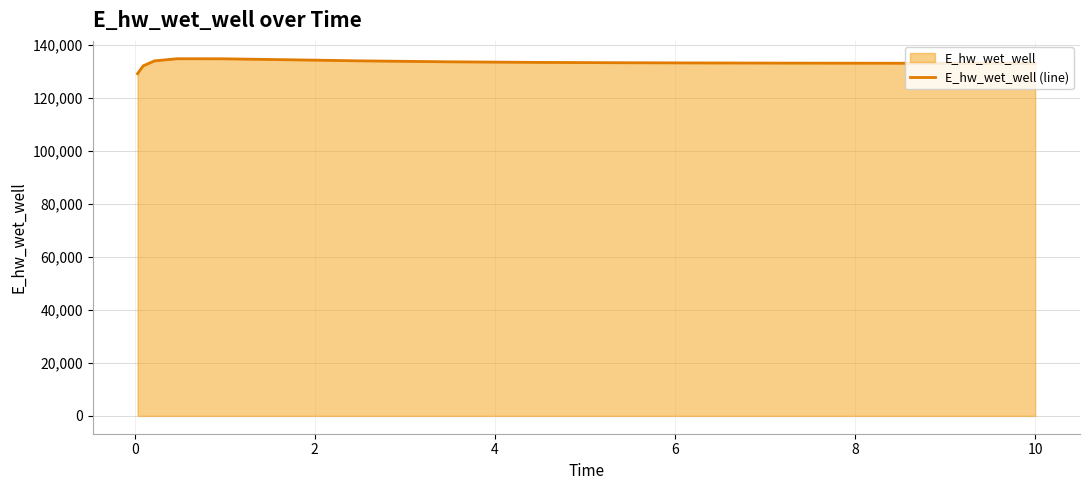

What is the sum of all values?

1998054.0